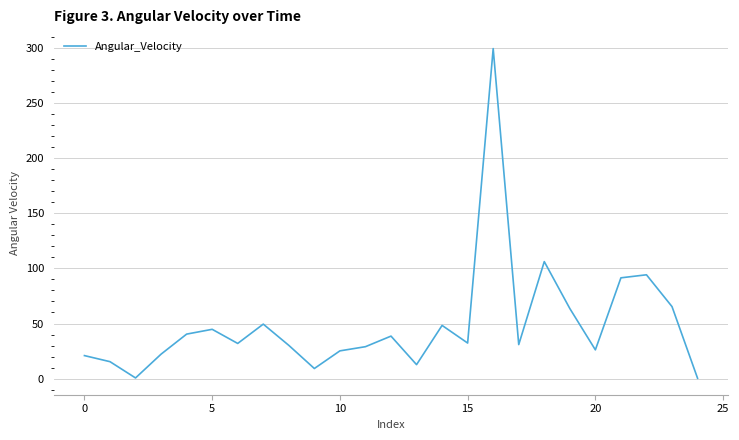

What is the difference between the maximum and minimum values?

298.6